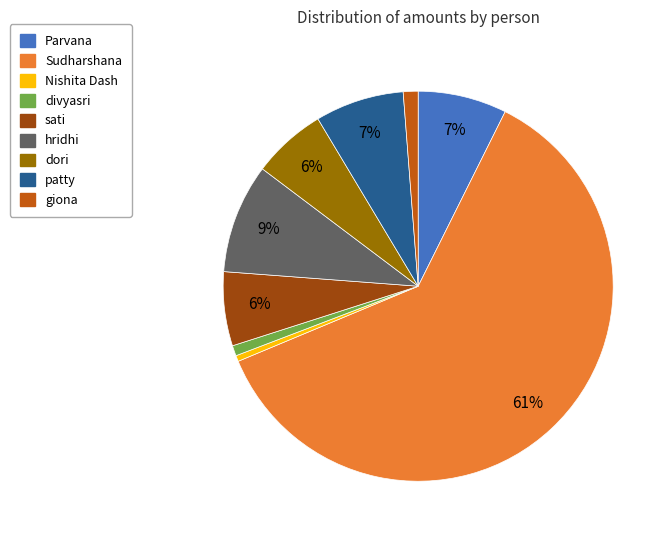

What is the largest slice in the pie chart?

Sudharshana